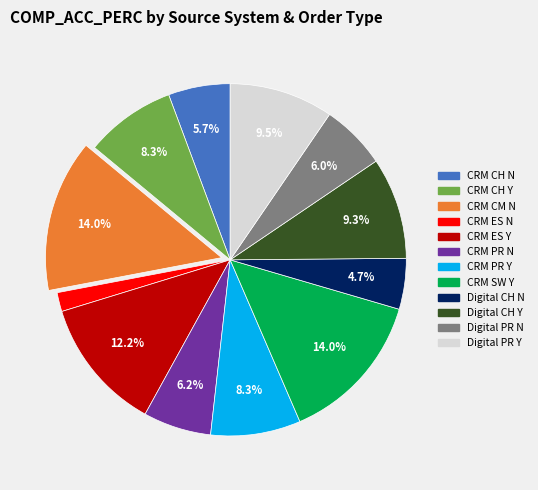

What is the smallest slice in the pie chart?

CRM ES N